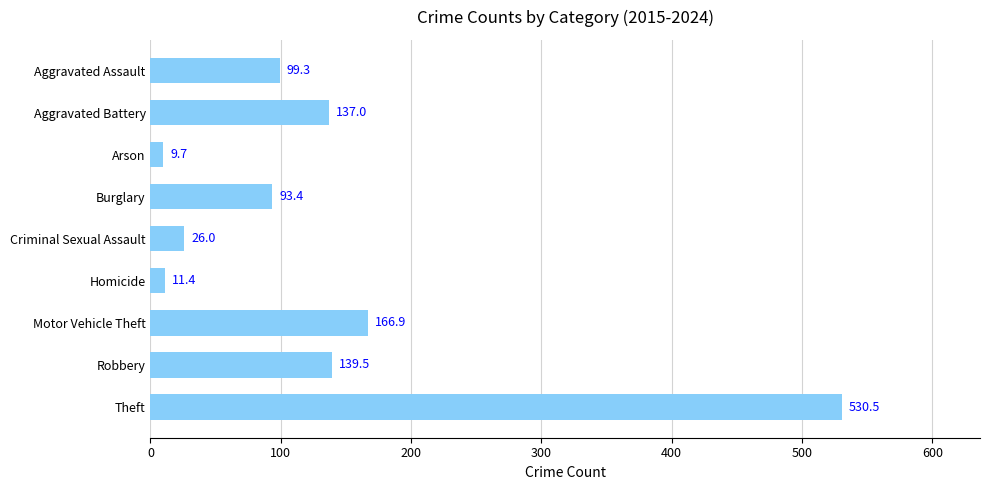

What is the change in value from Aggravated Battery to Robbery?

+2.5